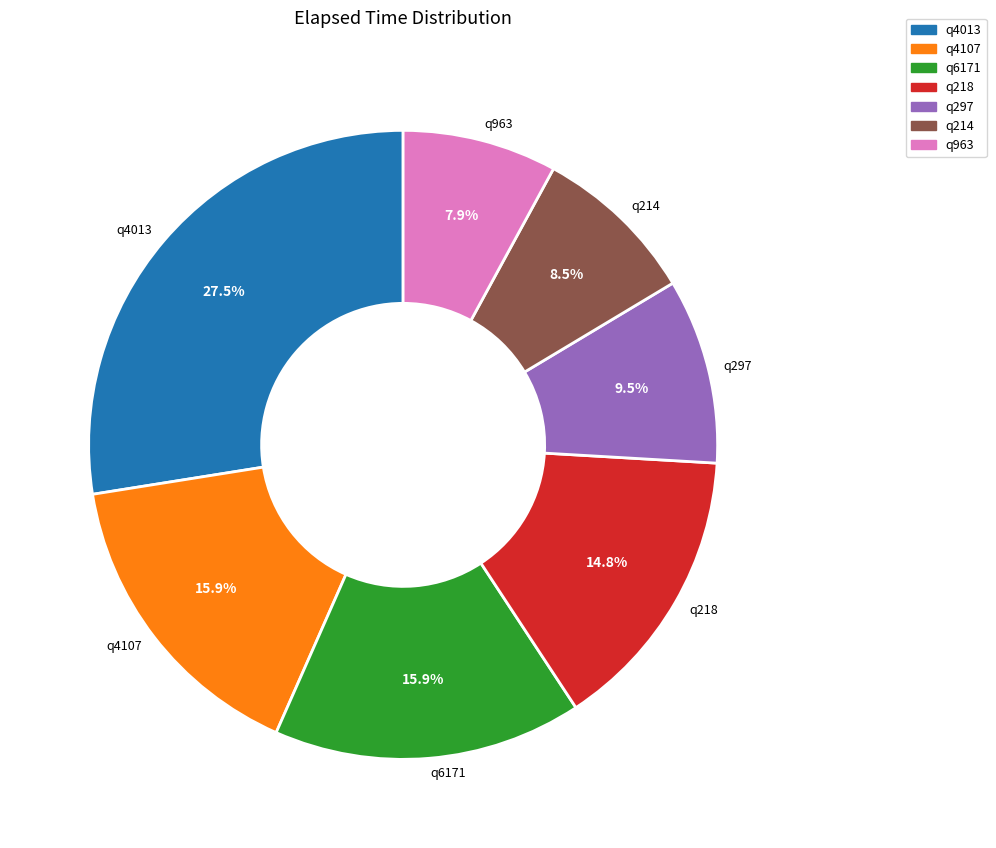

Does any single category account for the majority?

No